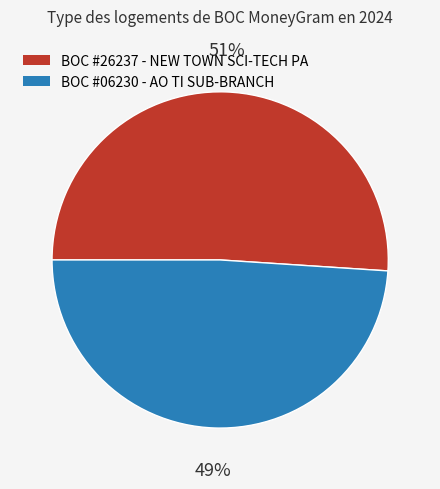

To the nearest percent, what is the difference between the largest and smallest slice percentages?

2%